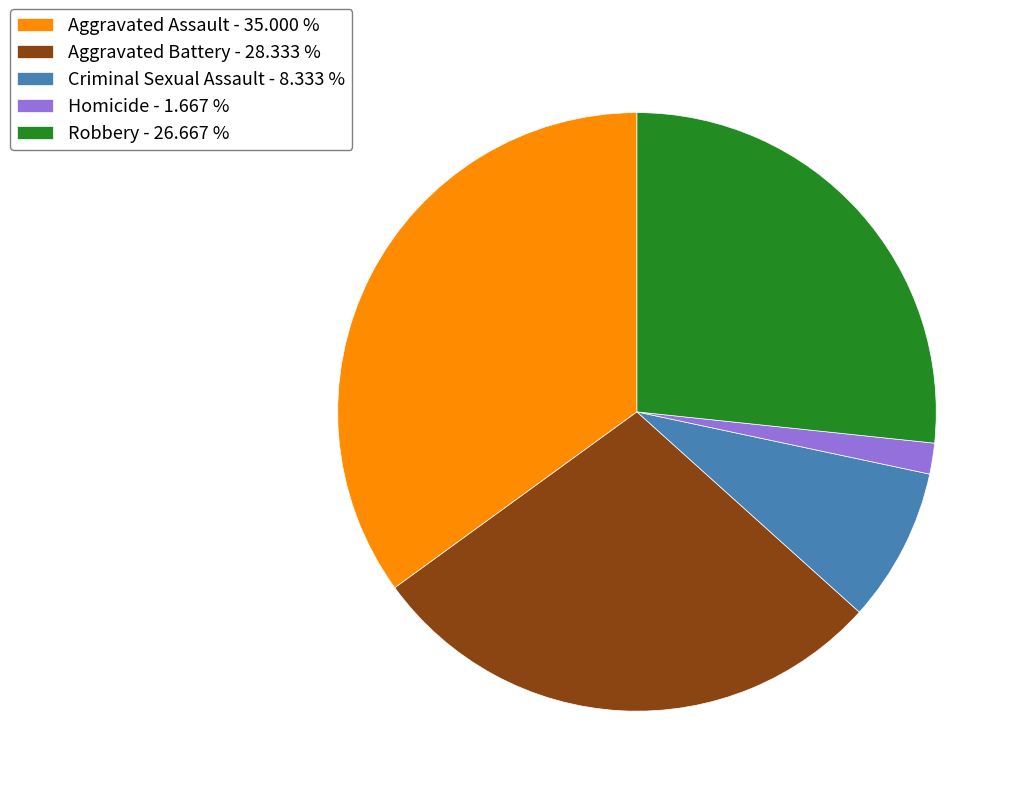

Between Aggravated Battery and Homicide, which is larger?

Aggravated Battery